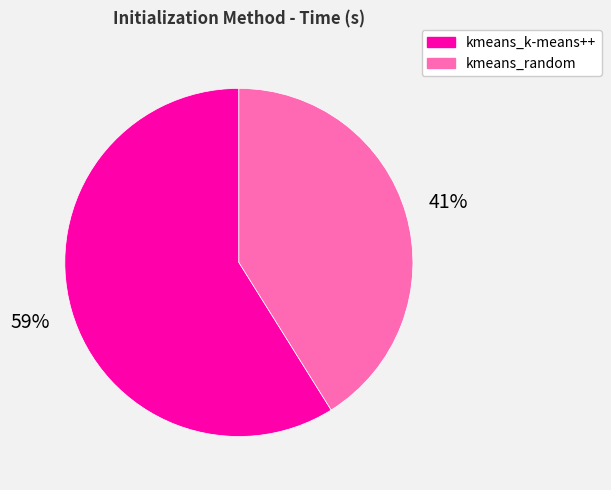

What is the majority slice?

kmeans_k-means++